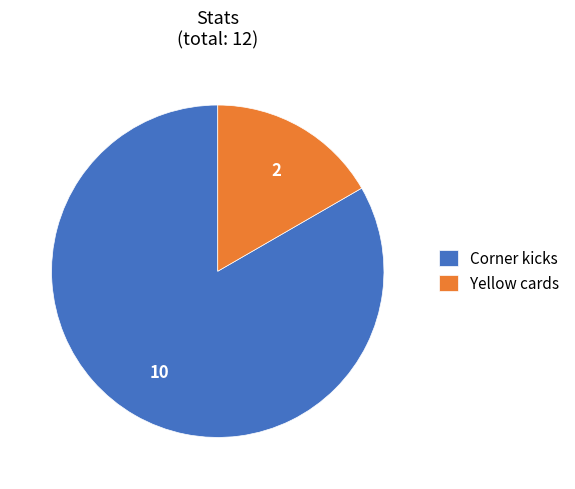

Is the sum of Corner kicks and Yellow cards greater than half?

Yes